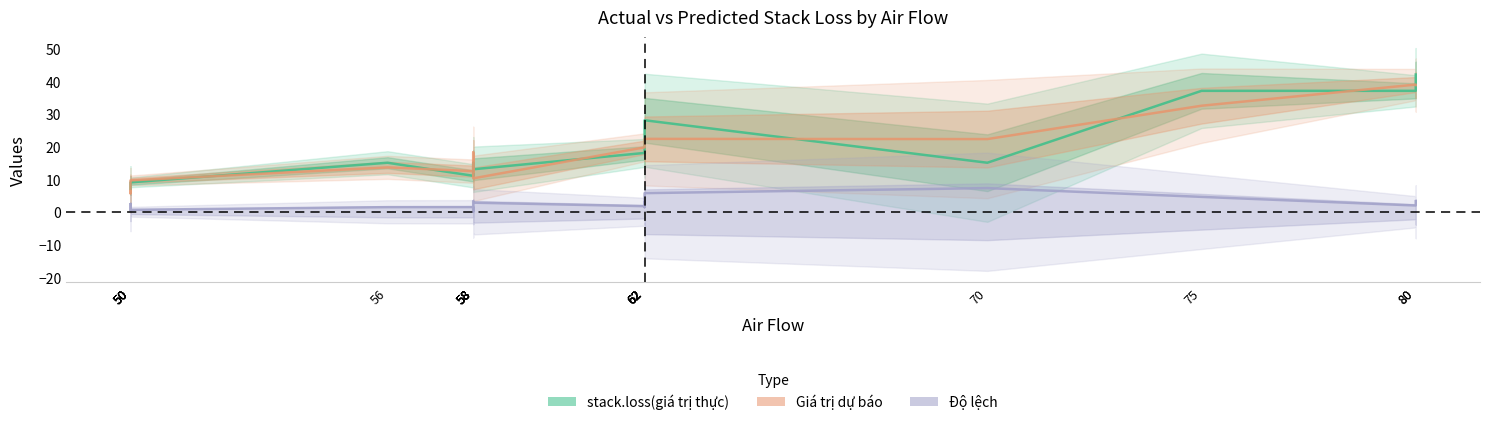

Which has a higher value, 62 or 62?

62